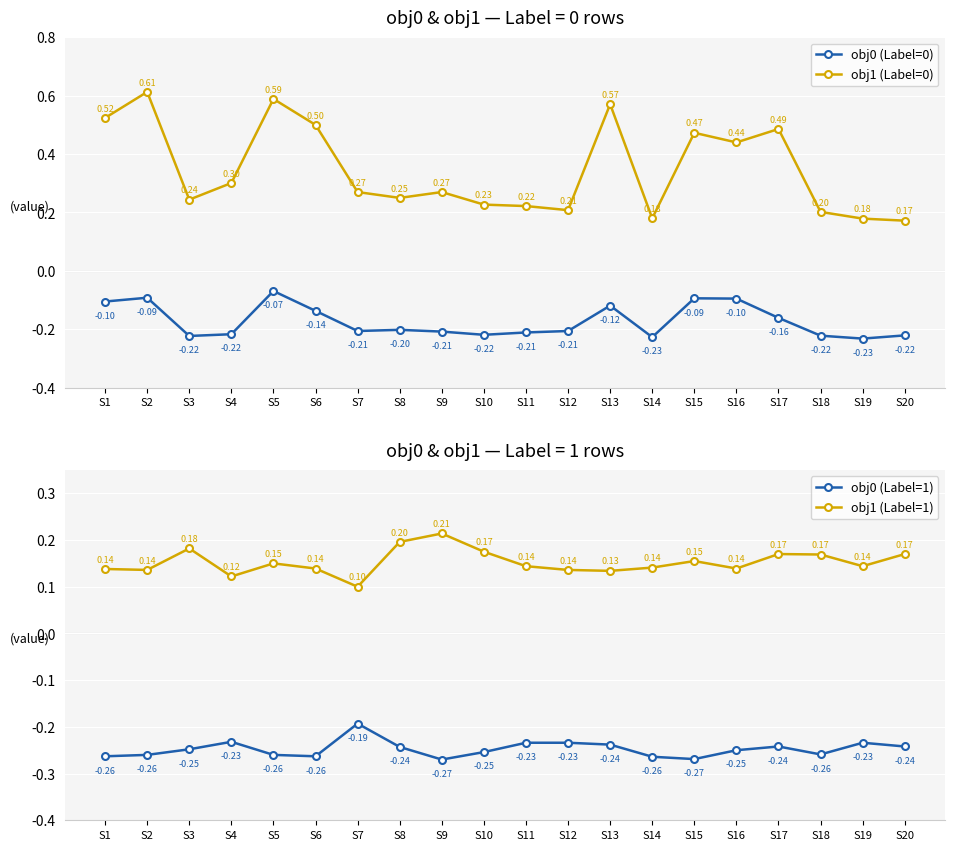

Where do obj0 (Label=1) and obj0 (Label=0) first cross each other?

S6 and S7